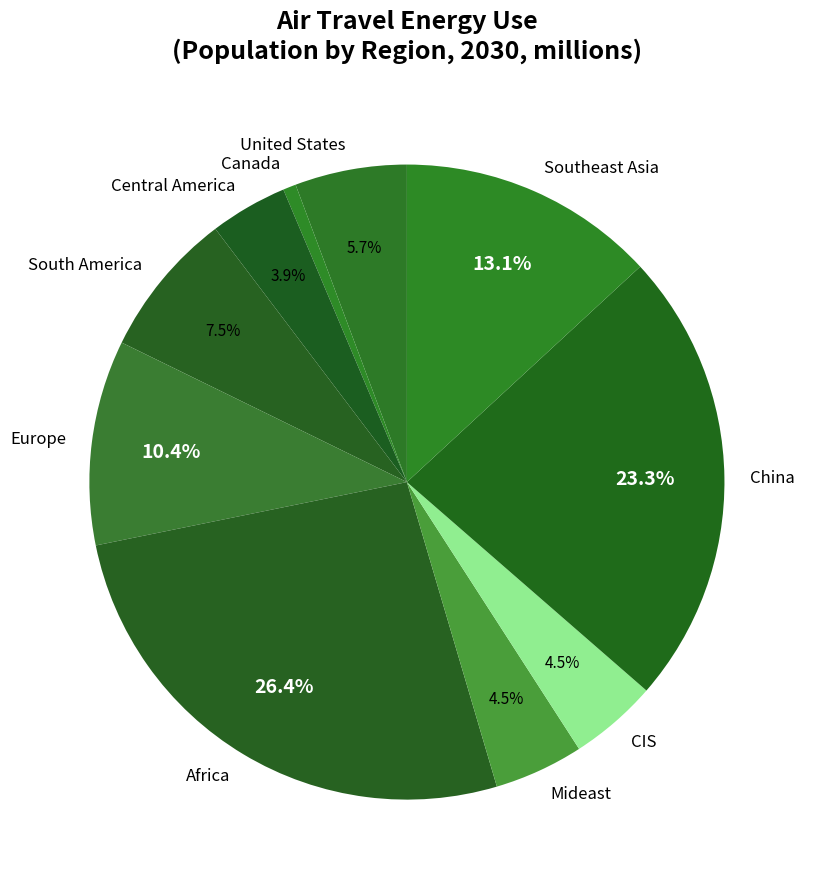

Between Southeast Asia and Central America, which is larger?

Southeast Asia